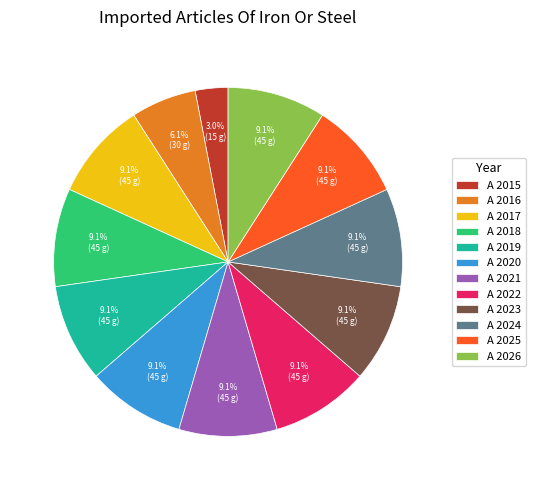

What portion of the pie excludes A 2017?

90.9%